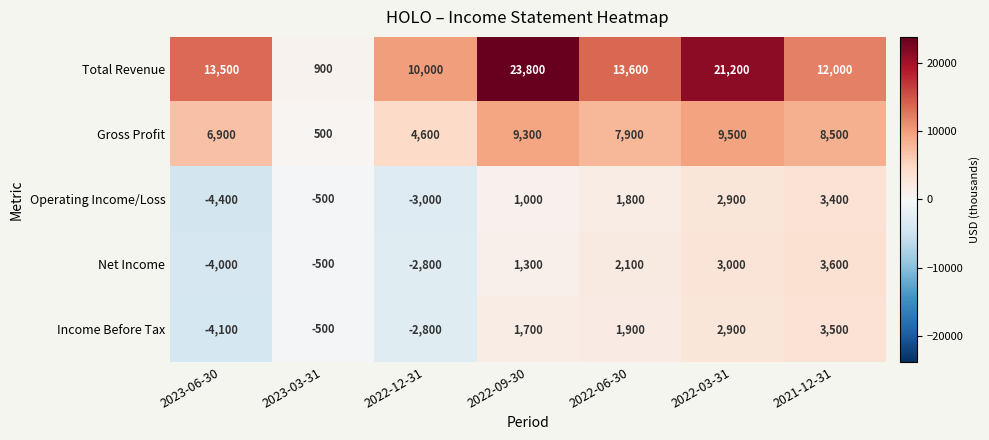

Rank the series at 2022-06-30 from lowest to highest value.

Operating Income/Loss, Income Before Tax, Net Income, Gross Profit, Total Revenue